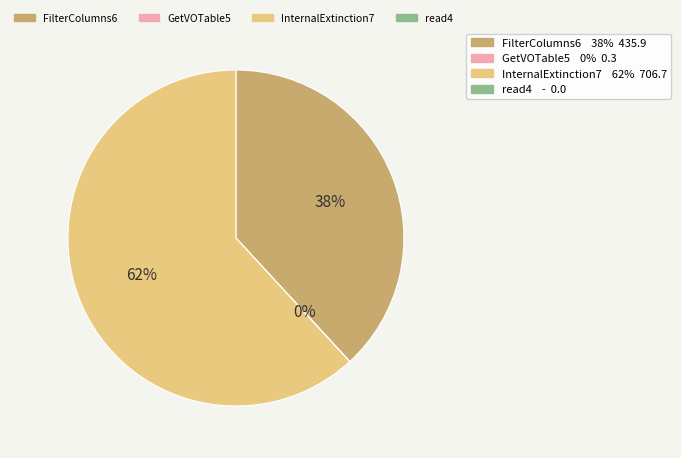

To the nearest percent, what is the difference between the largest and smallest slice percentages?

62%